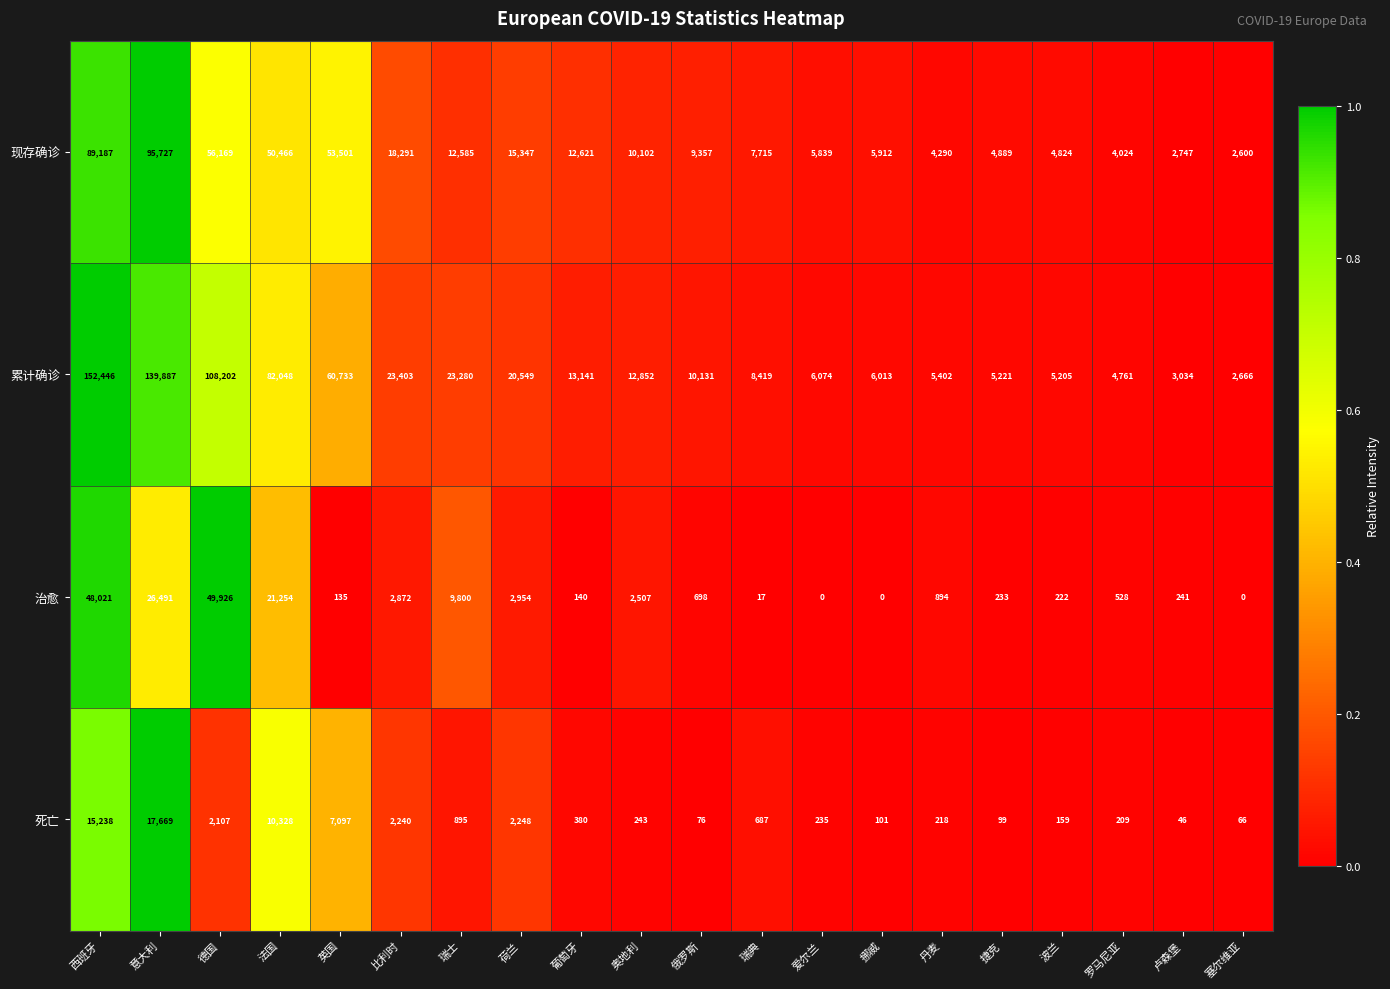

Which series has the largest range (max minus min)?

累计确诊